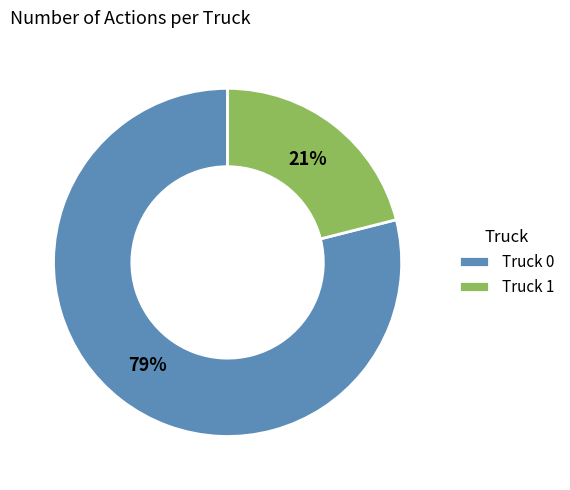

How many segments does this pie chart have?

2